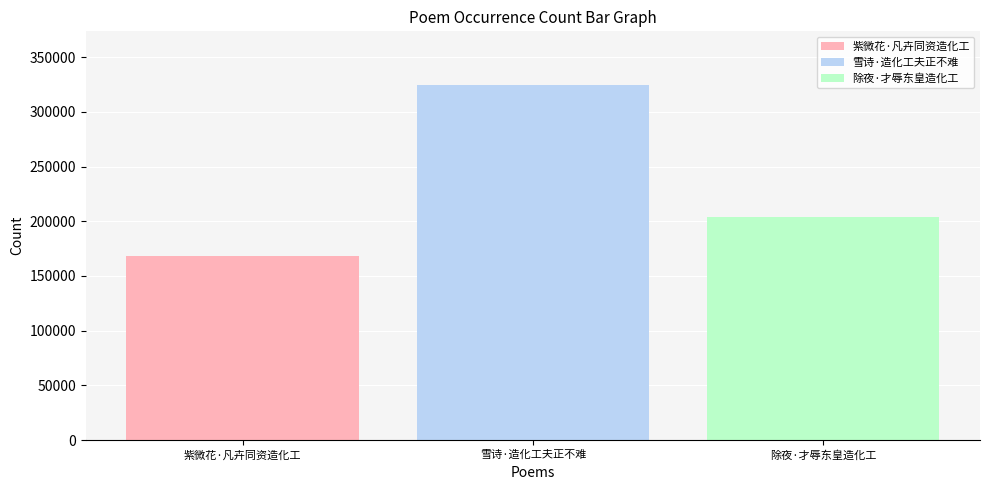

The 紫微花·凡卉同资造化工 series shows 278645 at 雪诗·造化工夫正不难. True or false?

False